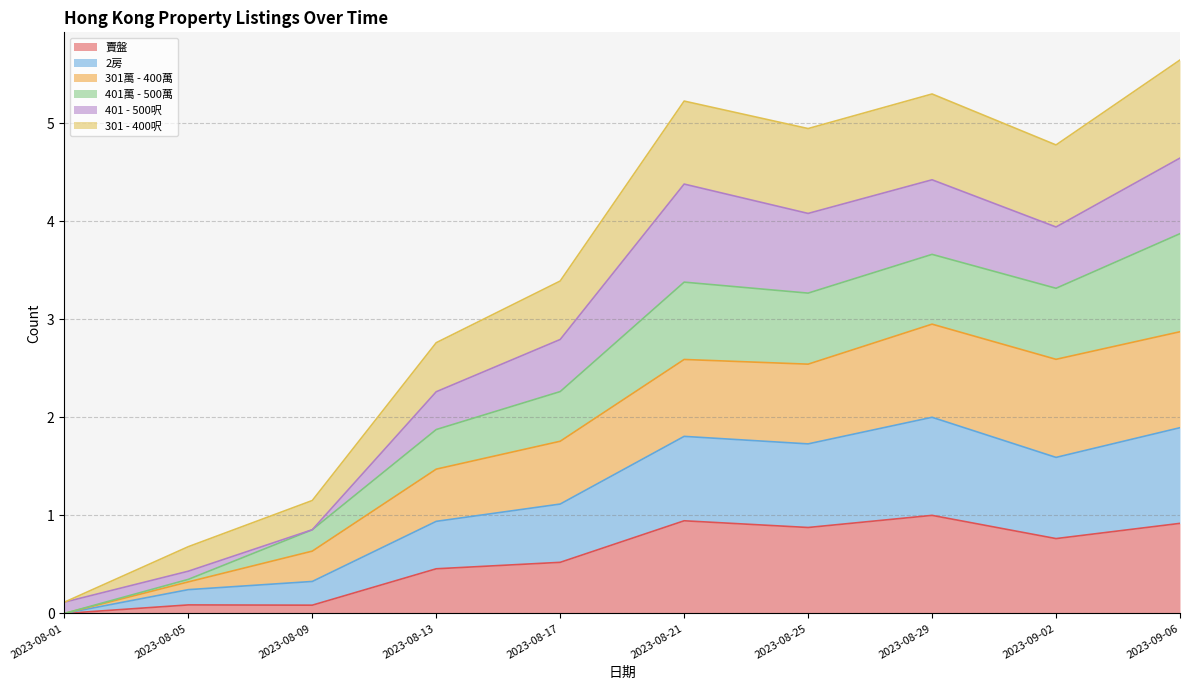

What is the total value across all series at 2023-08-17?

3.4